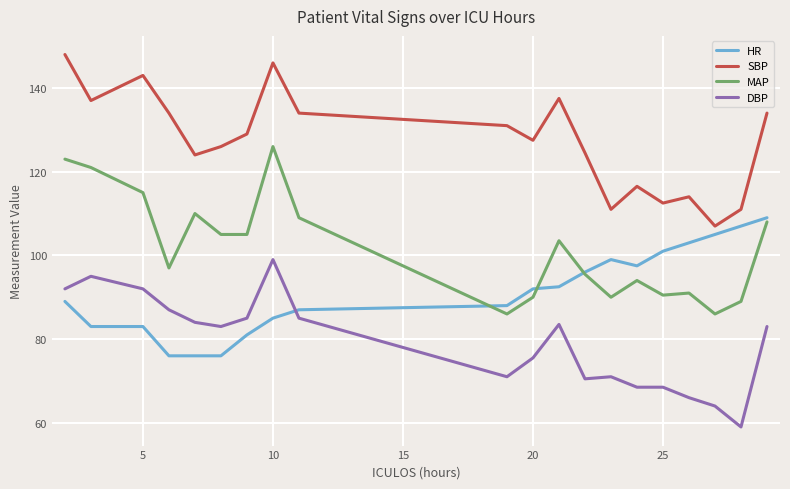

True or false: SBP and MAP cross at least once.

False